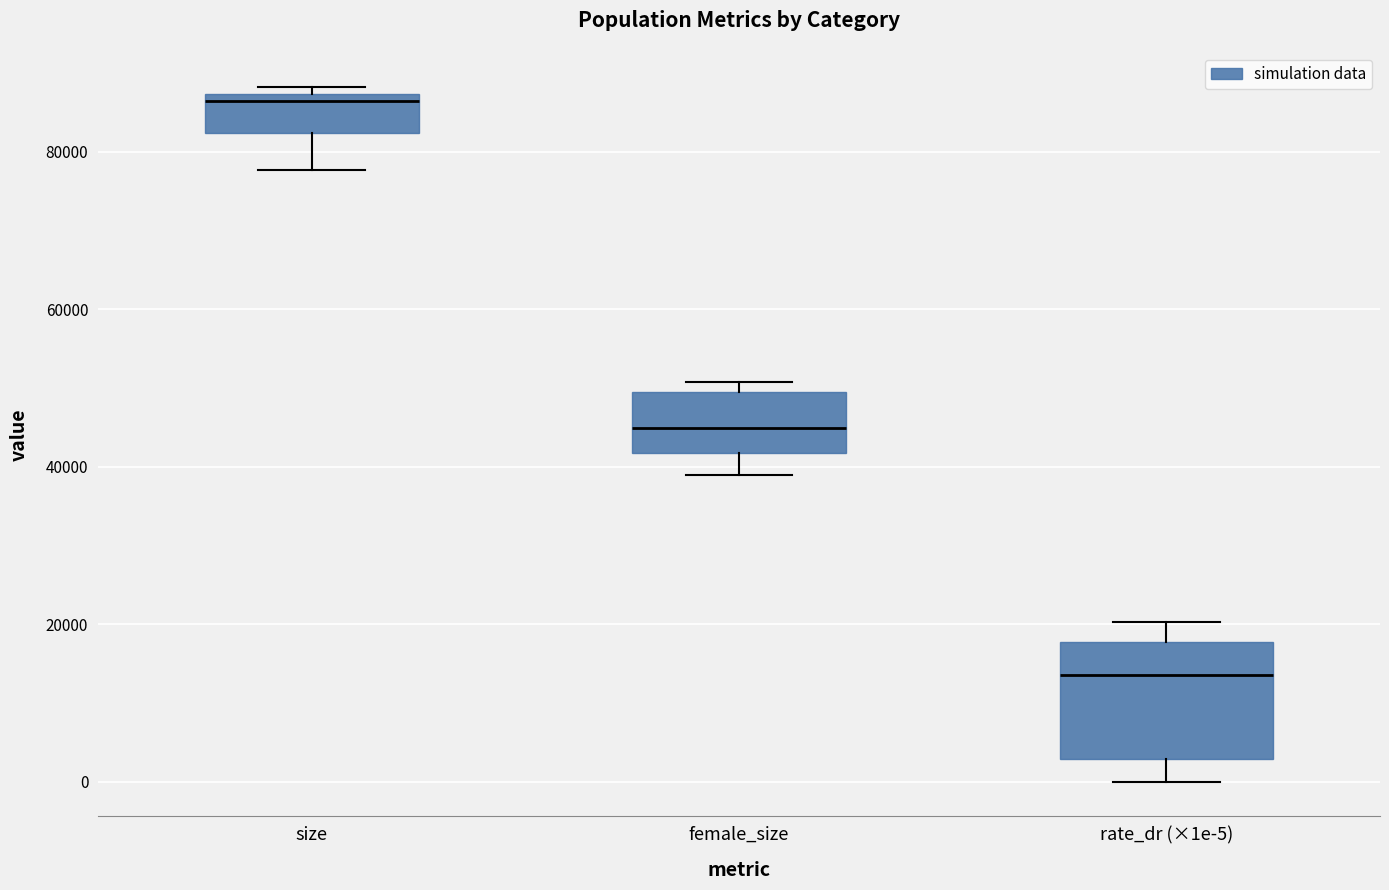

Where is the upper edge of the box for size on the y-axis? The values are not printed on the chart, so give them approximately, as read against the axis.

88000